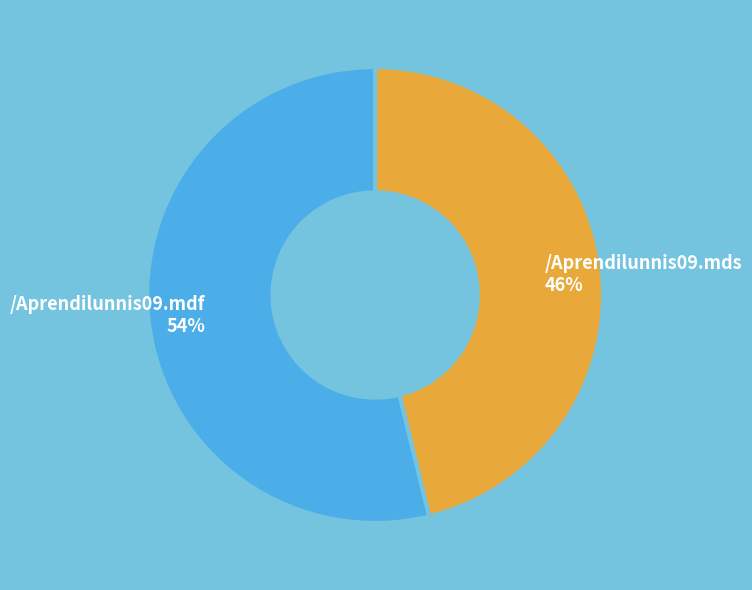

Rank the categories by value from lowest to highest.

/Aprendilunnis09.mds, /Aprendilunnis09.mdf